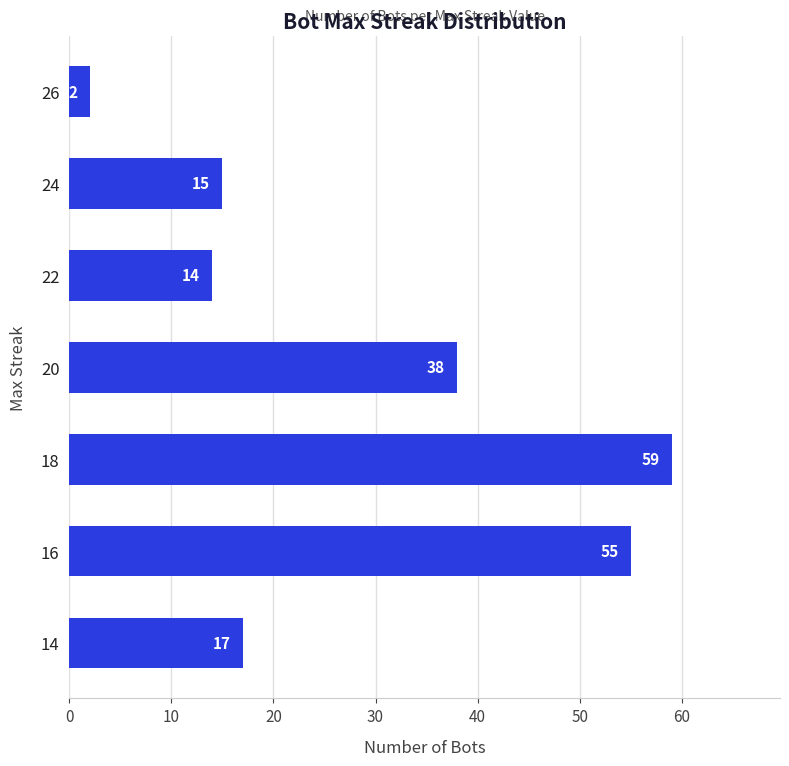

What is the difference between the second highest and minimum values?

53